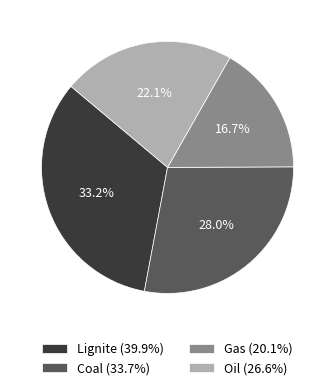

Does any single category account for the majority?

No